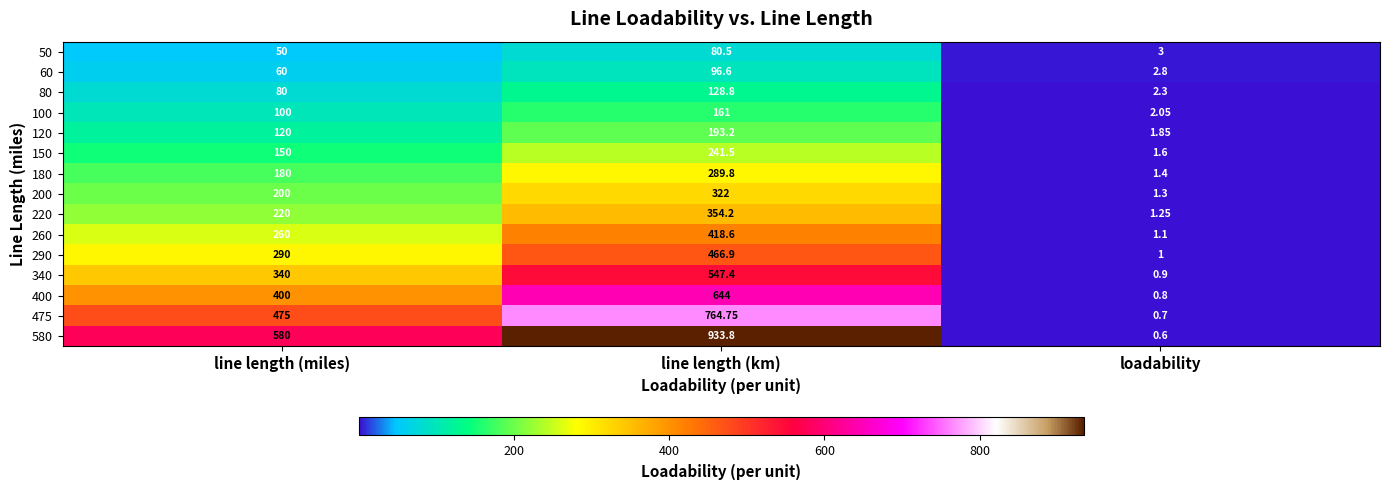

Which category has the highest value in the 260 series?

line length (km)